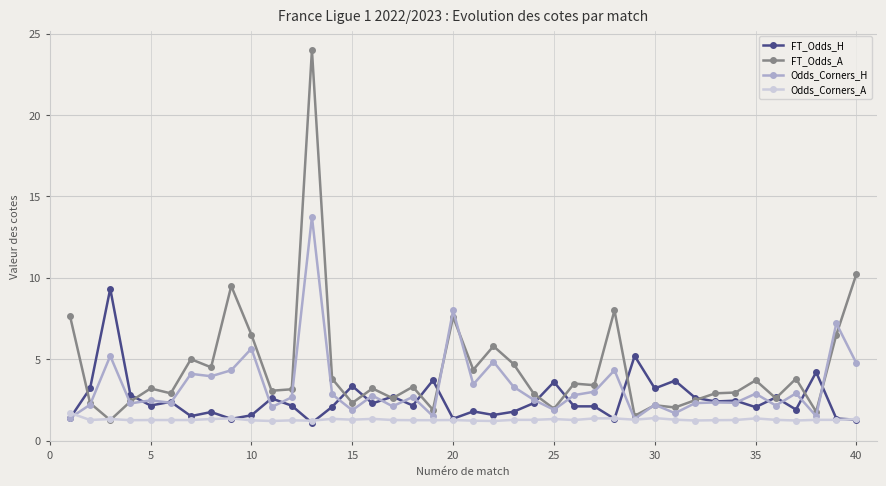

What are all the series names shown in the legend?

FT_Odds_H, FT_Odds_A, Odds_Corners_H, Odds_Corners_A